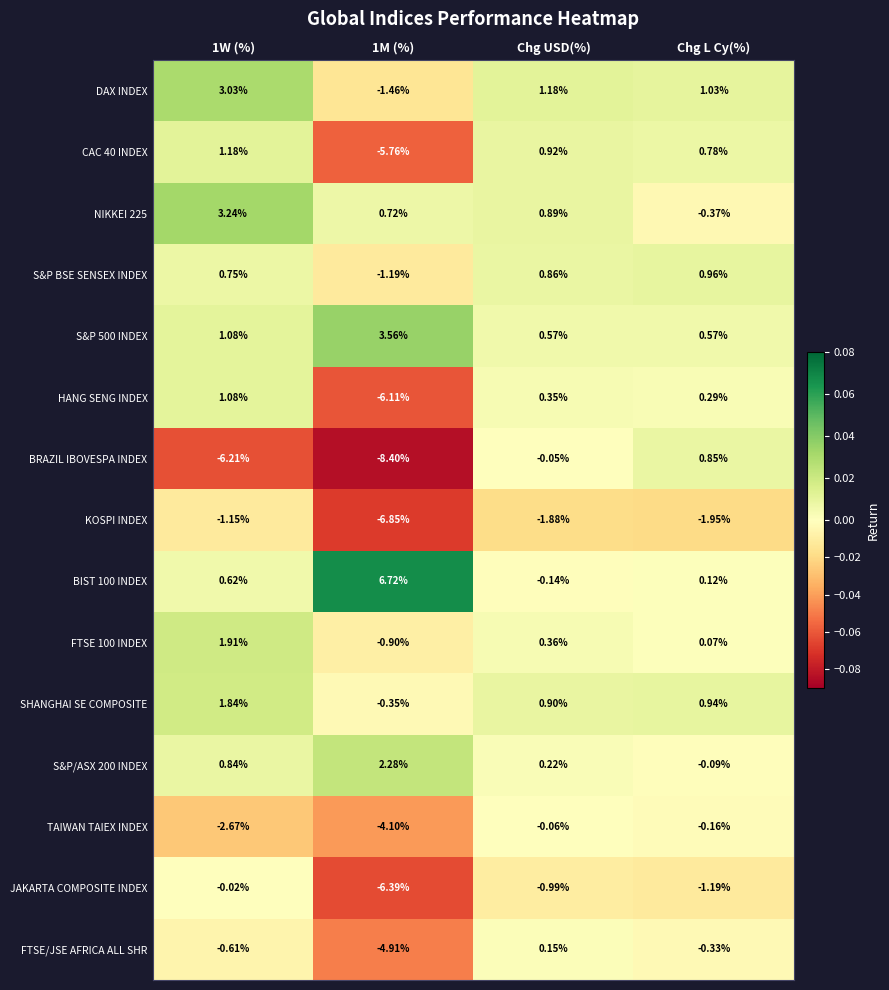

How many categories are shown in the chart?

4